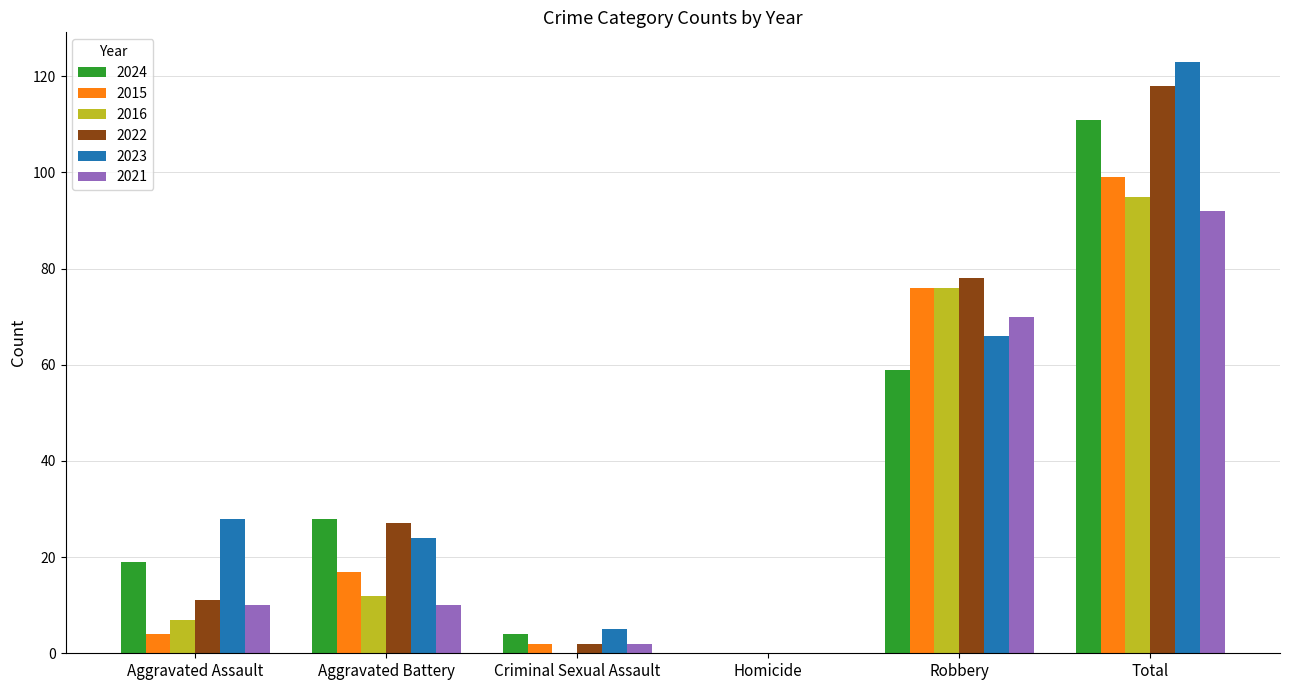

At which category is the sum across all series the highest?

Total